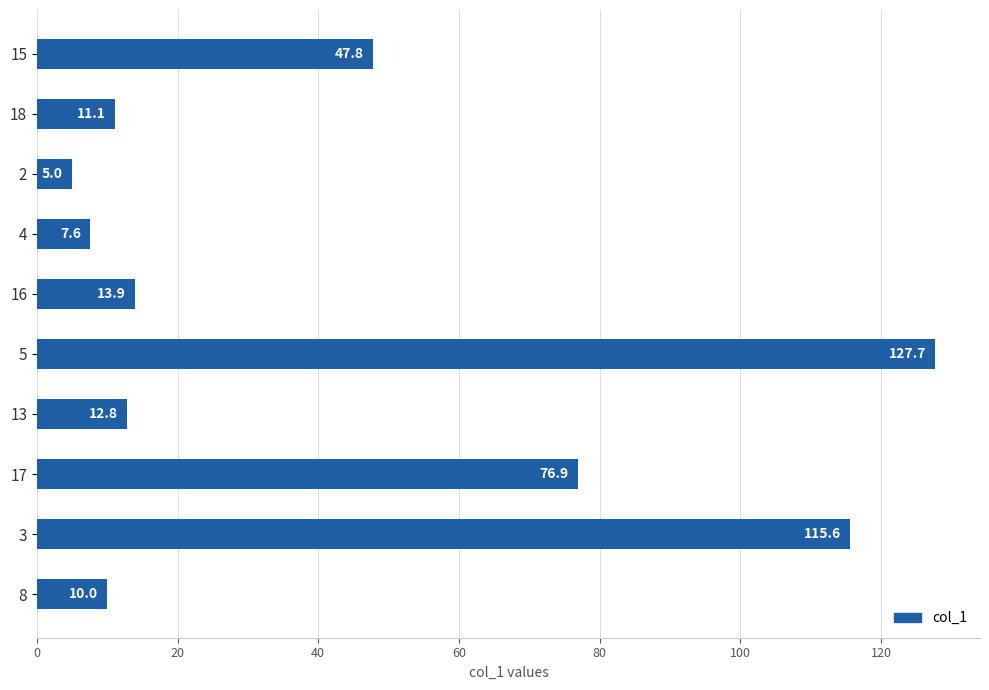

Reading top to bottom, list all the values displayed in this chart.

15=47.8	18=11.1	2=5.0	4=7.6	16=13.9	5=127.7	13=12.8	17=76.9	3=115.6	8=10.0